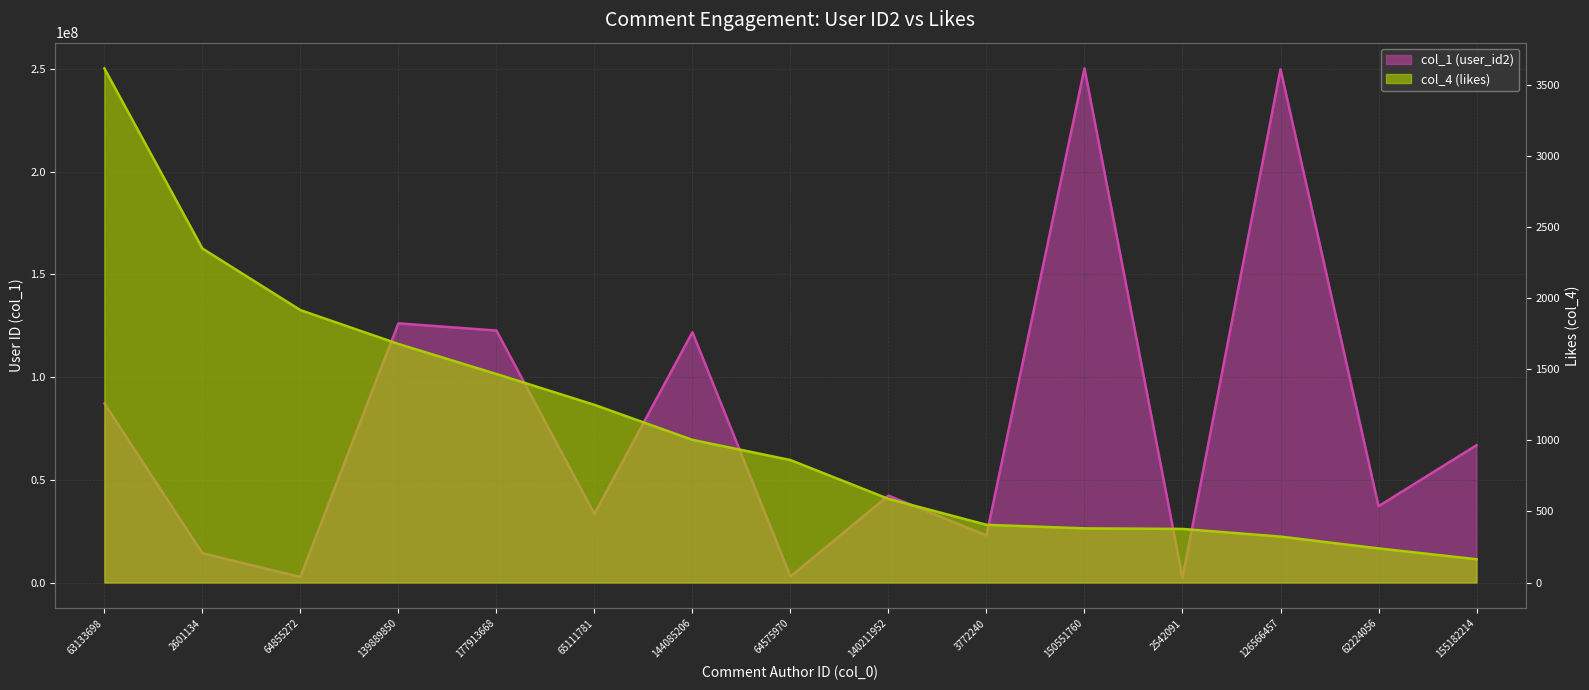

The col_4 (likes) series shows 351 at 140211952. True or false?

False